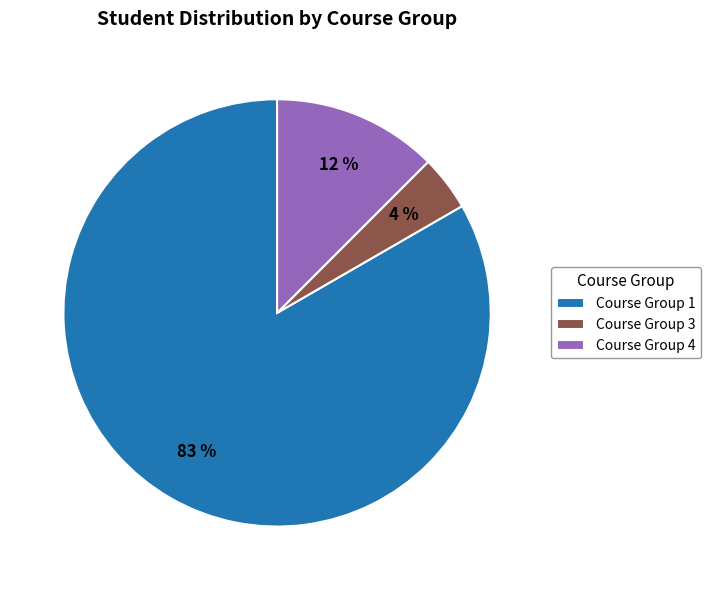

To the nearest percent, what is the average slice percentage?

33%